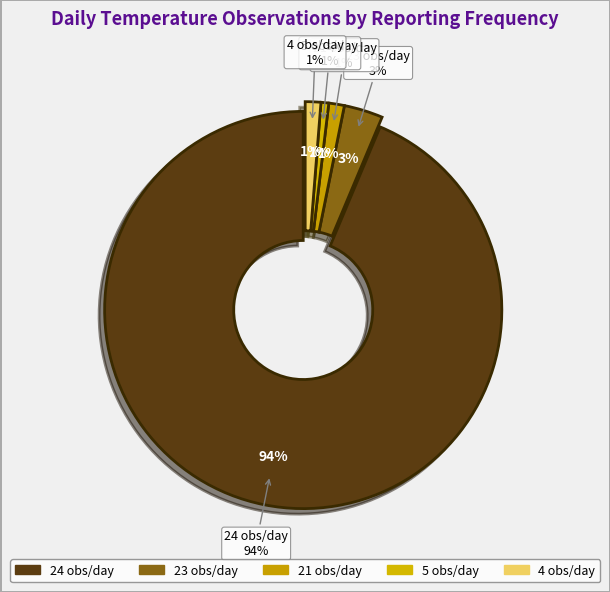

What is the ratio of the value at TEMP_23 to the value at TEMP_5?

5.0